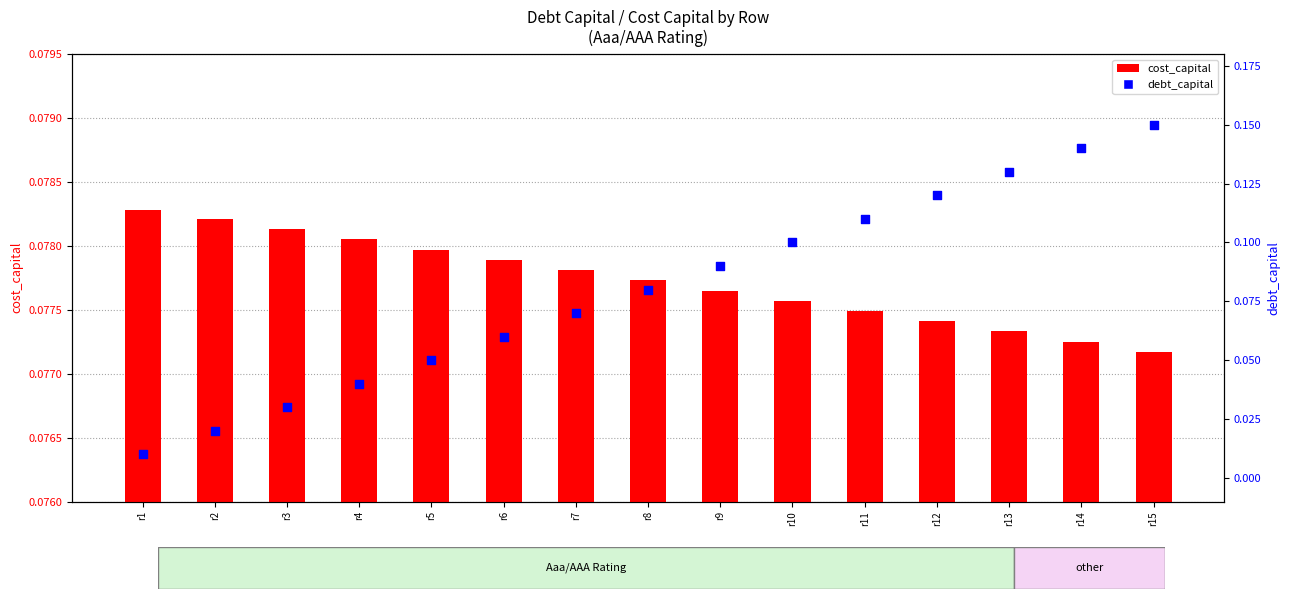

Which series has the largest total across all categories?

debt_capital